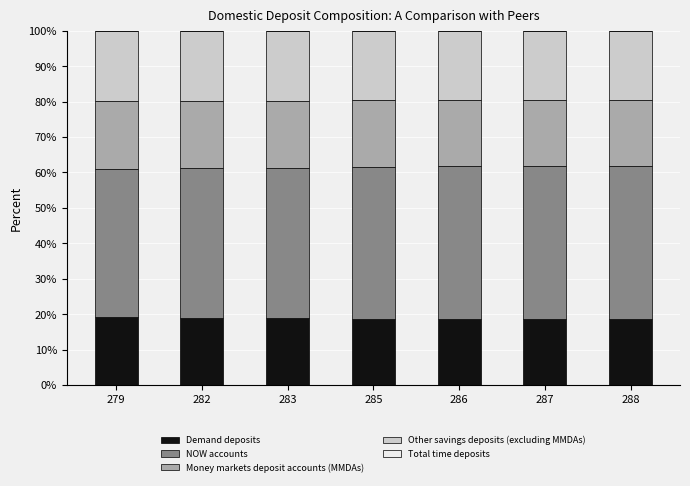

The value of Demand deposits at 285 is 6.9. True or false?

False